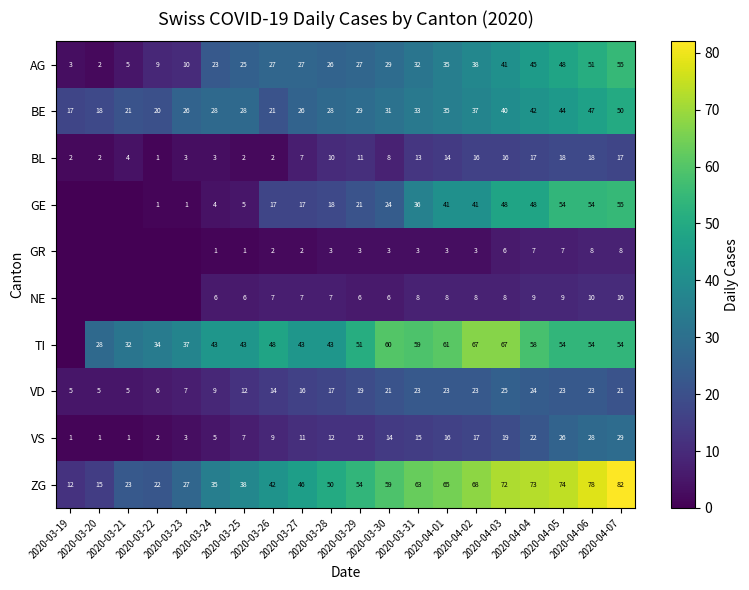

What is the average value of the VD series?

16